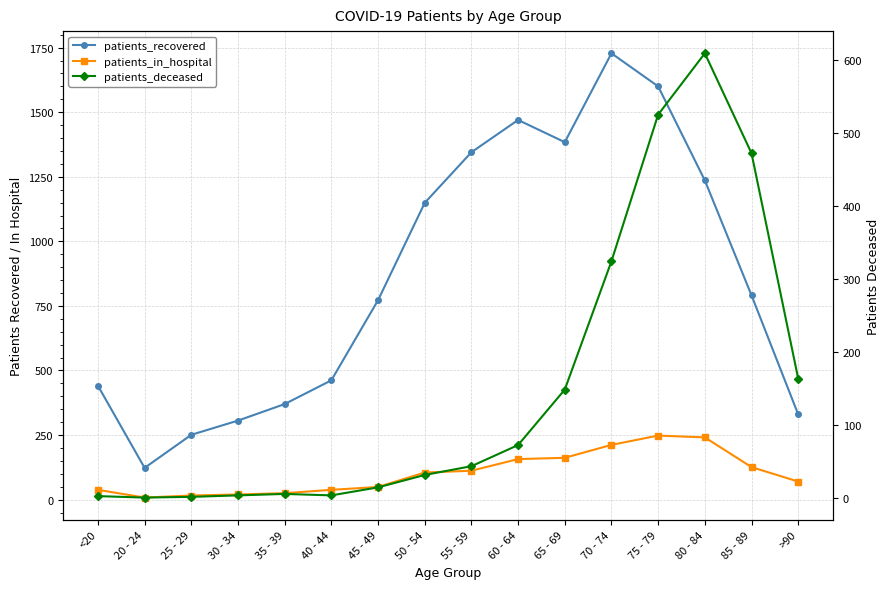

What is the sum of all patients_deceased values?

2415